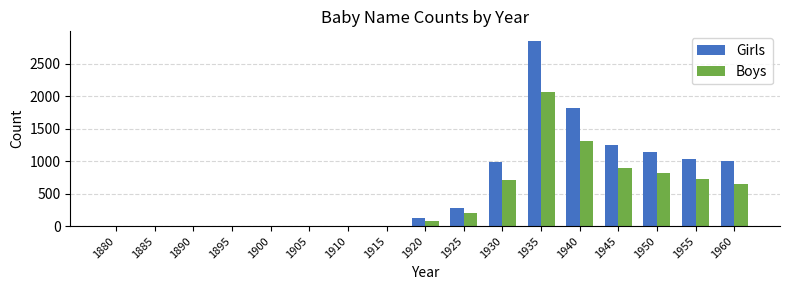

Are the bars horizontal?

No